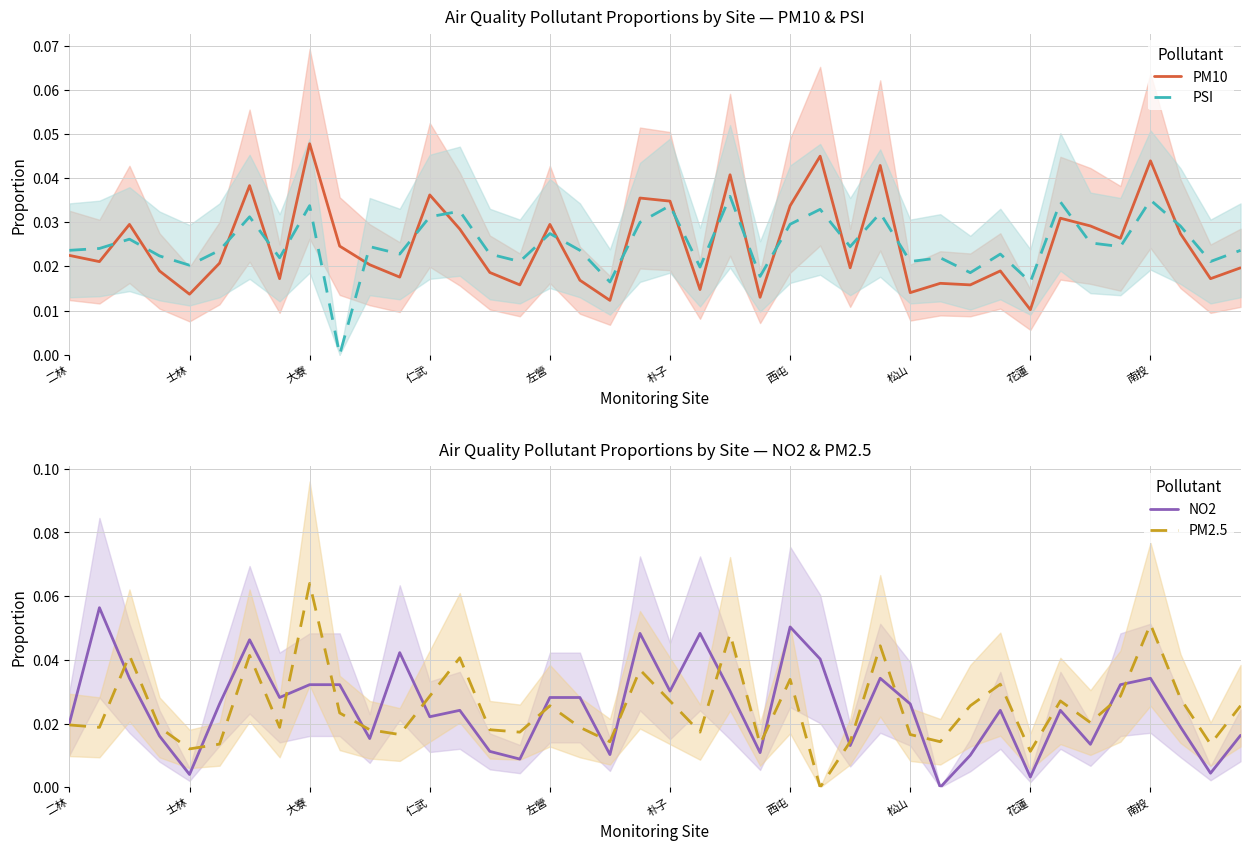

Which category has the highest value in the PM10 series?

大寮